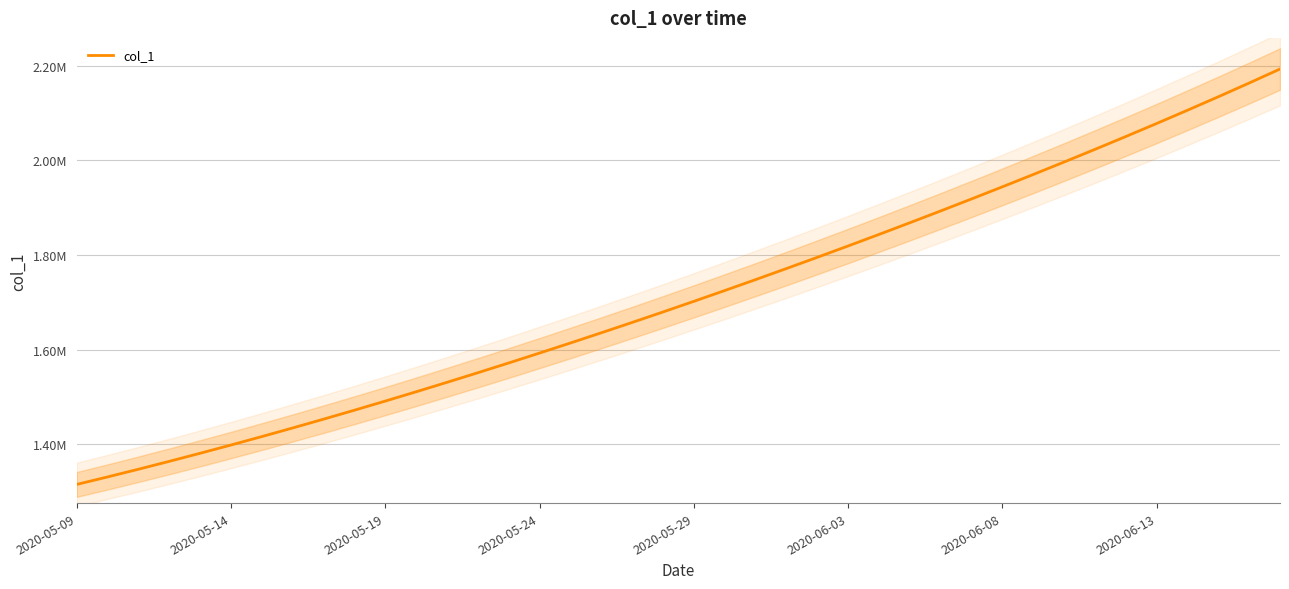

Approximately how many times larger is the value at 30 compared to 13?

1.3